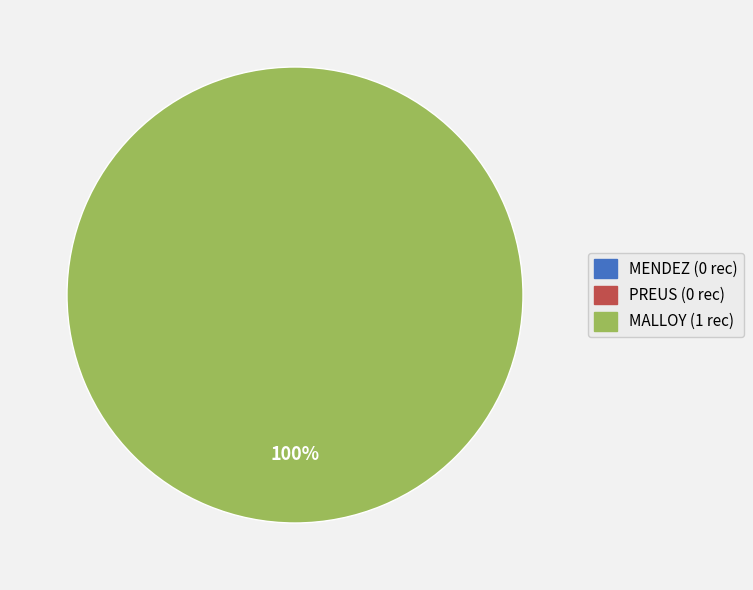

How many segments does this pie chart have?

3